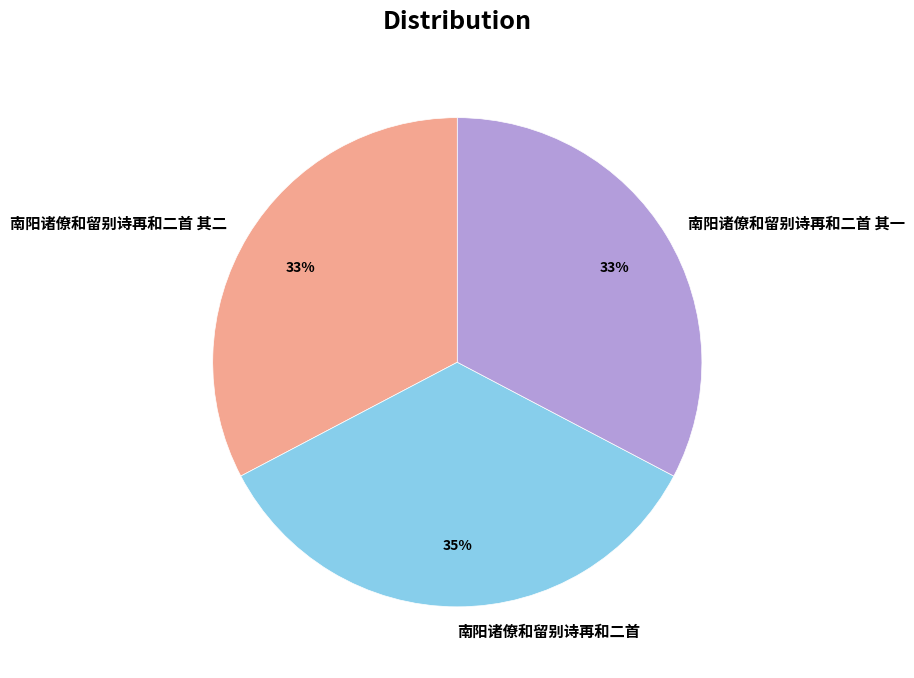

Approximately how many times larger is the value at 南阳诸僚和留别诗再和二首 其一 compared to 南阳诸僚和留别诗再和二首?

0.9